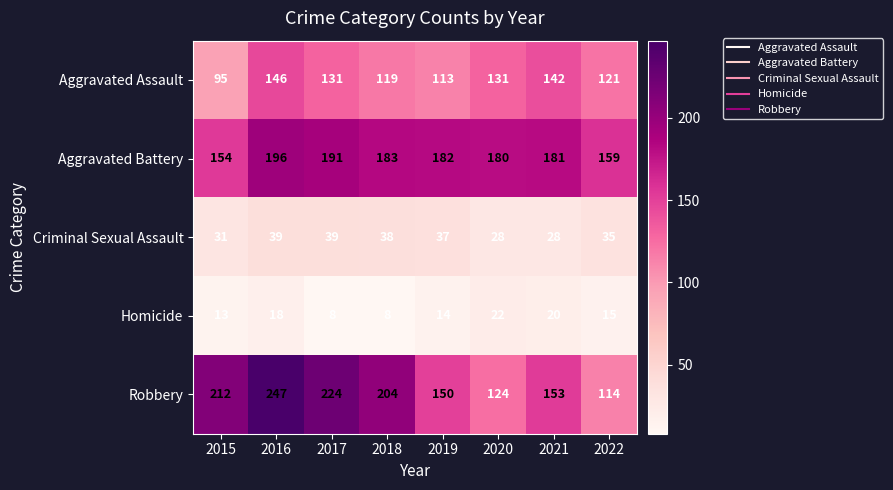

What is the maximum value shown in the chart?

247